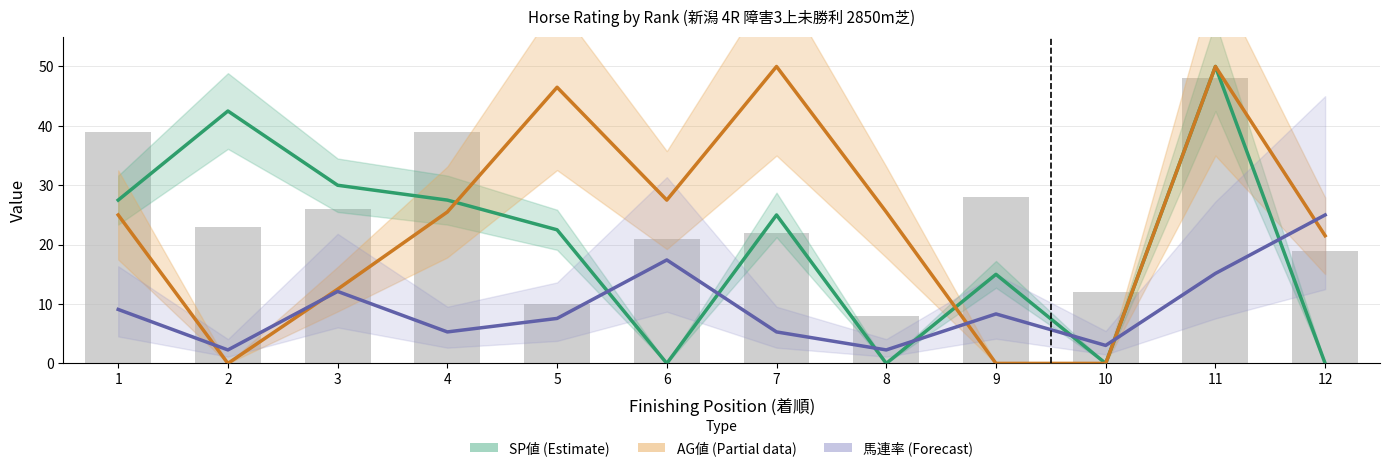

List the labels in order of AG値 (Partial) value, largest first.

7, 11, 5, 6, 4, 8, 1, 12, 3, 2, 9, 10